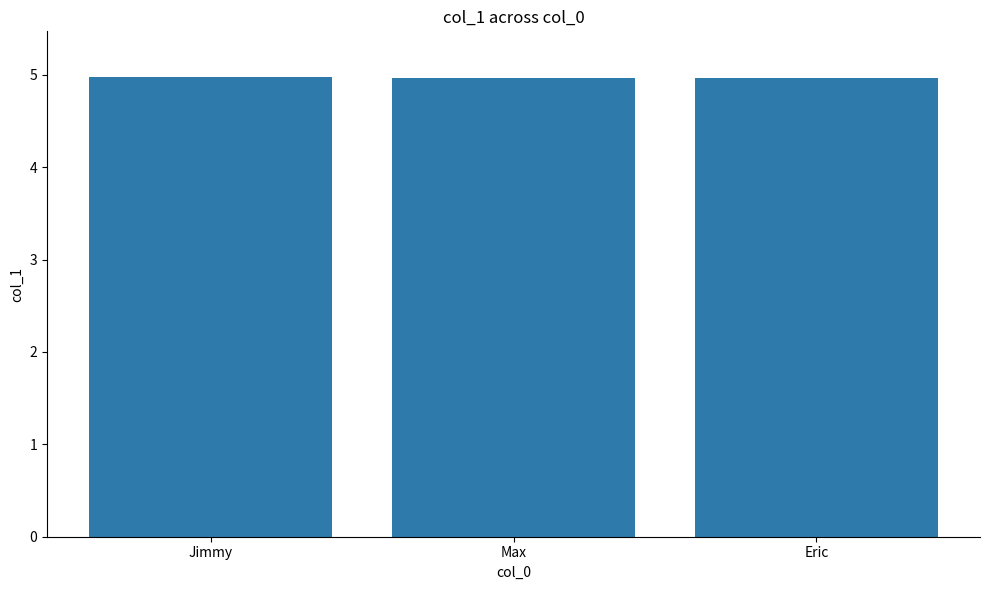

The chart shows a value of 5.0 at Jimmy. True or false?

True